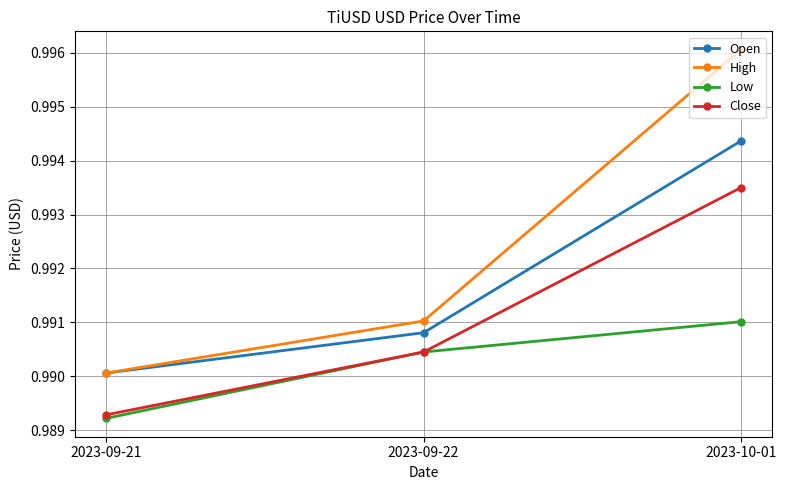

Which series changed the most between 2023-09-21 and 2023-10-01?

High